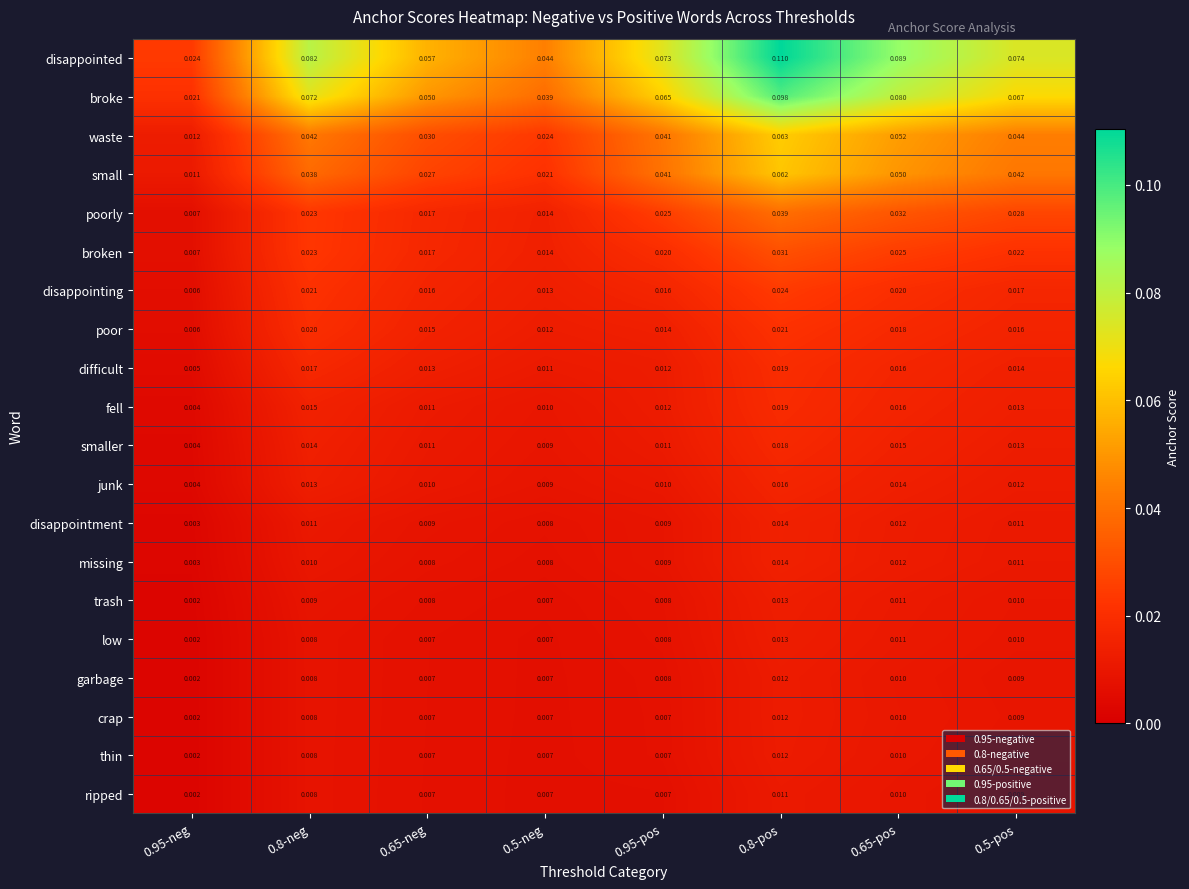

Between 0.8-pos and 0.65-pos, which series saw the biggest shift?

disappointed